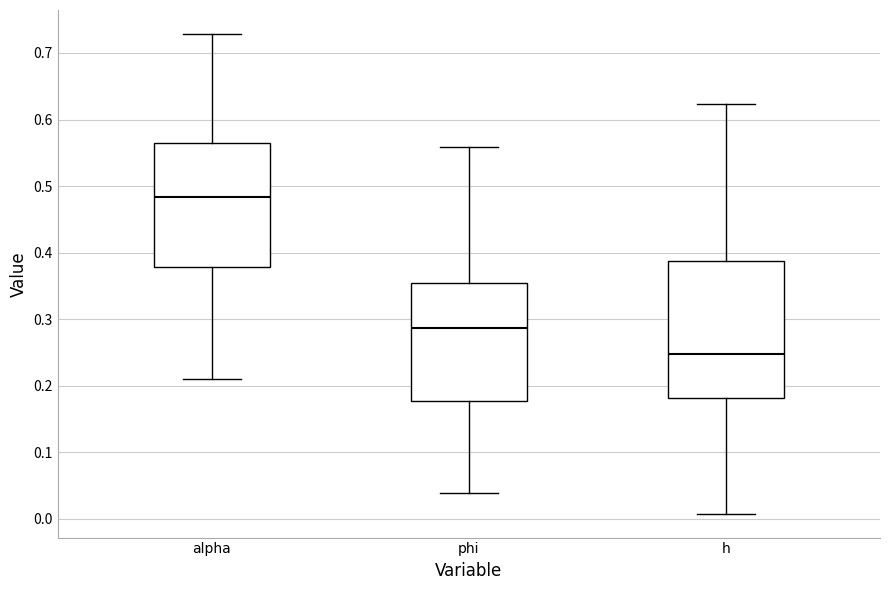

Reading left to right, transcribe this box plot: for each box, give where its median line is, the range the box spans, and where its two whiskers end, as read against the y-axis. The values are not printed on the chart, so give them approximately, as read against the axis.

alpha: median 0.48, box 0.38 to 0.56, whiskers 0.21 to 0.73
phi: median 0.29, box 0.18 to 0.35, whiskers 0.04 to 0.56
h: median 0.25, box 0.18 to 0.39, whiskers 0.01 to 0.62